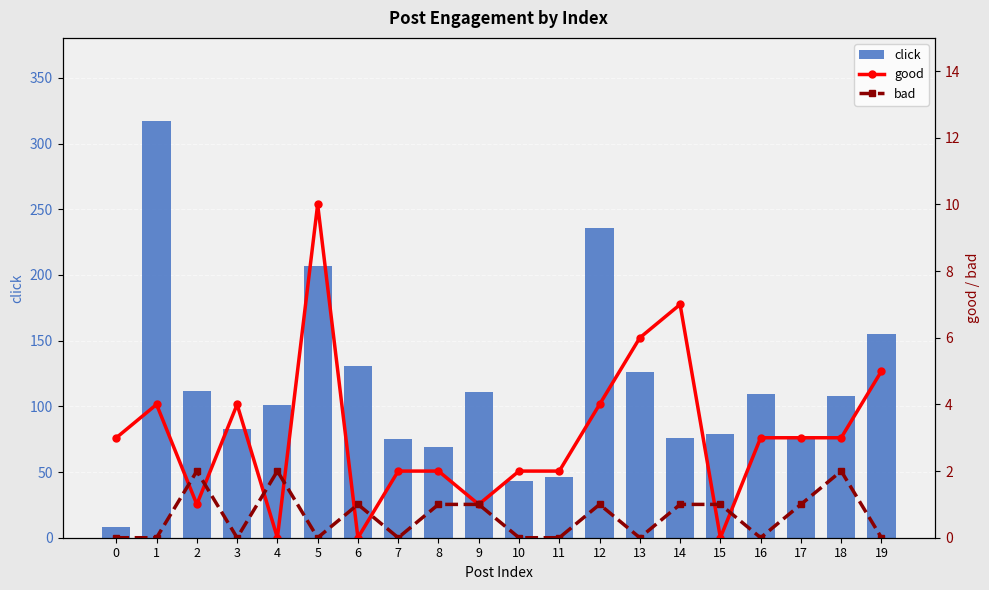

What is the sum of all bad values?

13